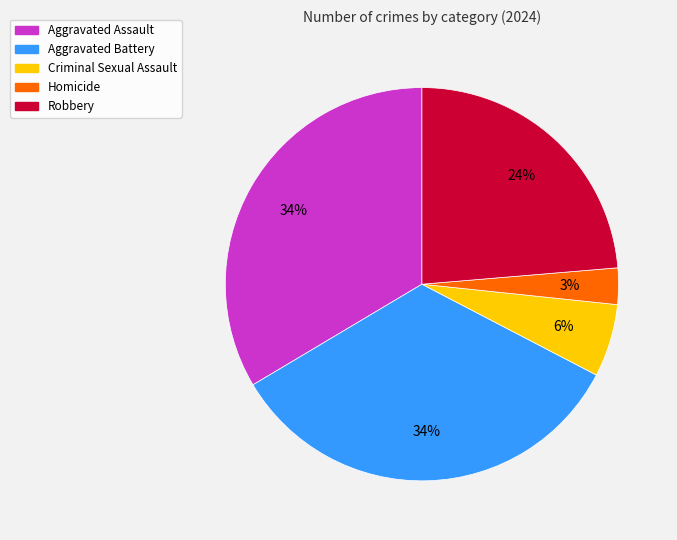

To the nearest percent, what is the average slice percentage?

20%